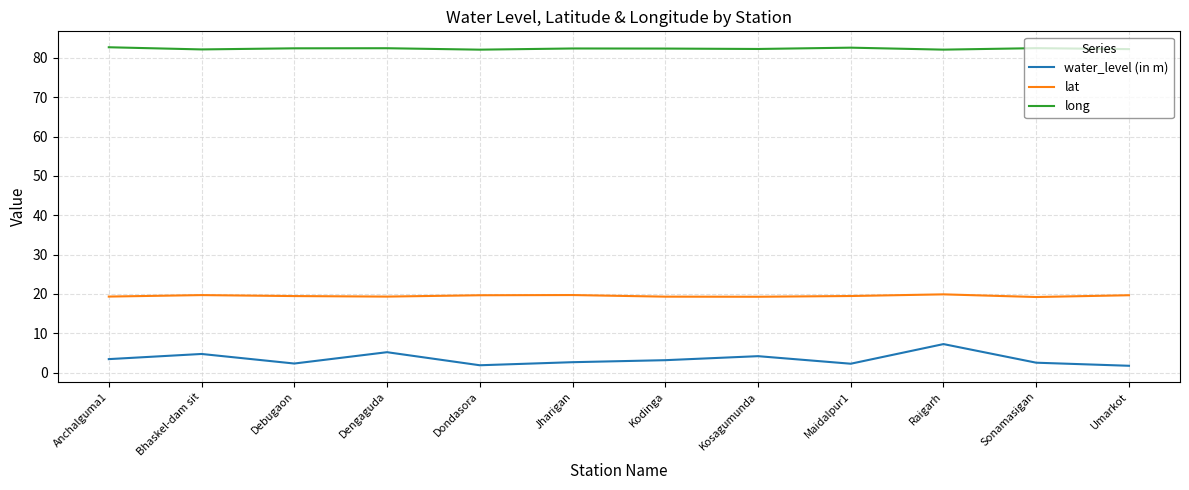

True or false: lat and long intersect in this chart.

False